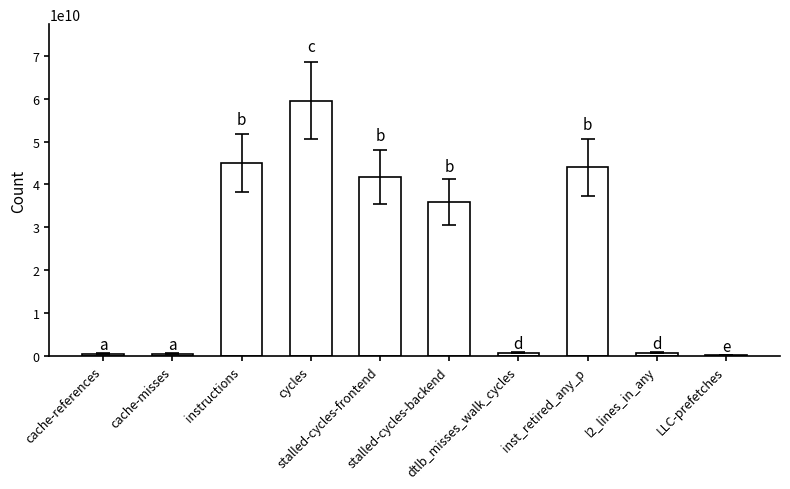

What is the sum of the values at cache-misses and stalled-cycles-frontend?

42339767124